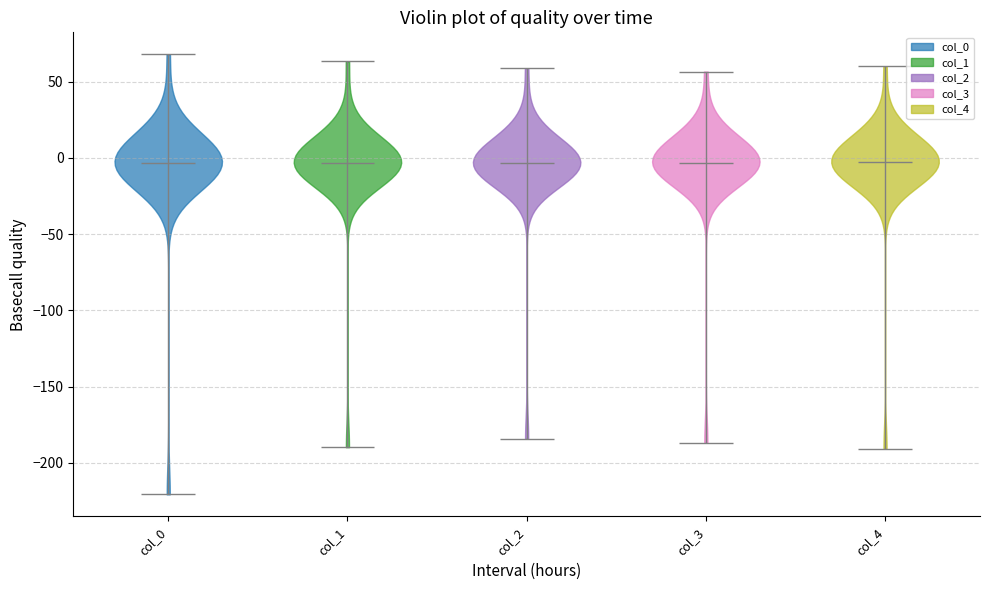

Reading left to right, read every violin against the y-axis: where its median line is, and the lowest and highest points it reaches. The values are not printed on the chart, so give them approximately, as read against the axis.

col_0: median line -5, lowest point -220, highest point 70
col_1: median line -5, lowest point -190, highest point 65
col_2: median line -5, lowest point -185, highest point 60
col_3: median line -5, lowest point -185, highest point 55
col_4: median line -5, lowest point -190, highest point 60